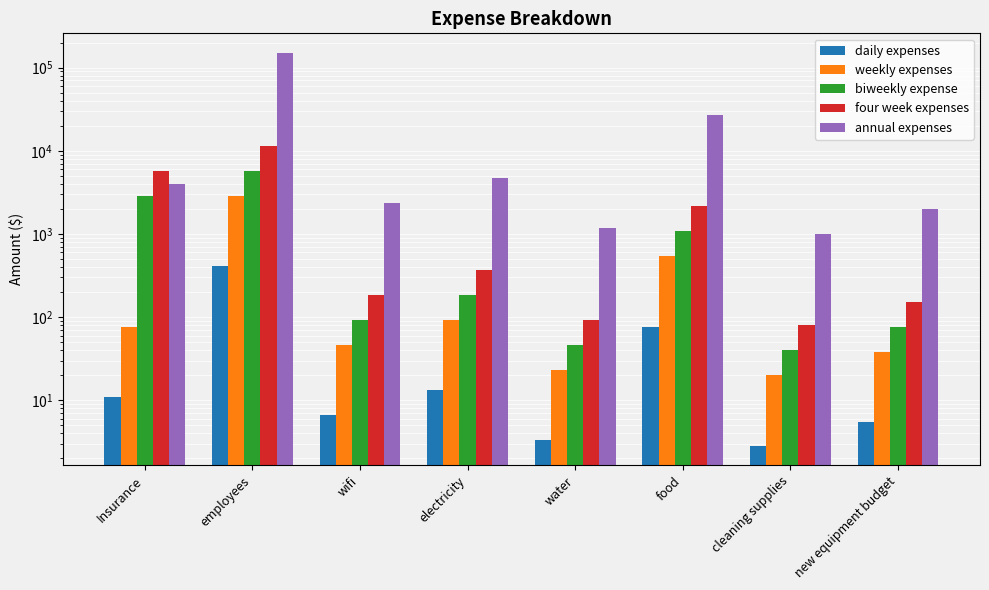

How many bars are there in each group?

5